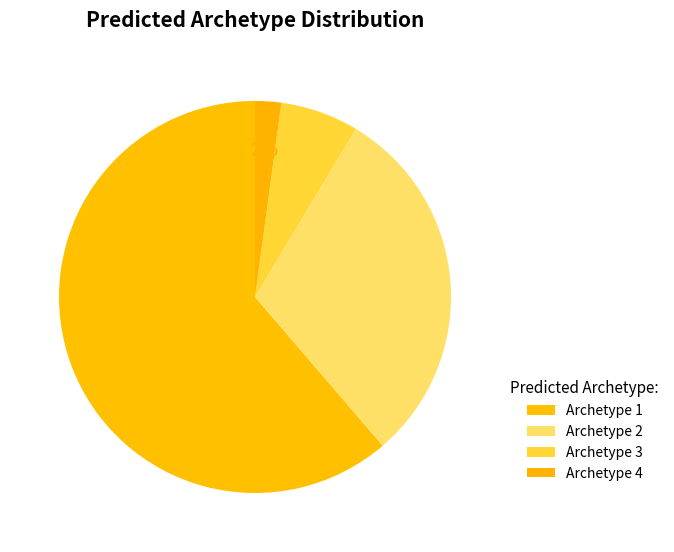

How many segments does this pie chart have?

4